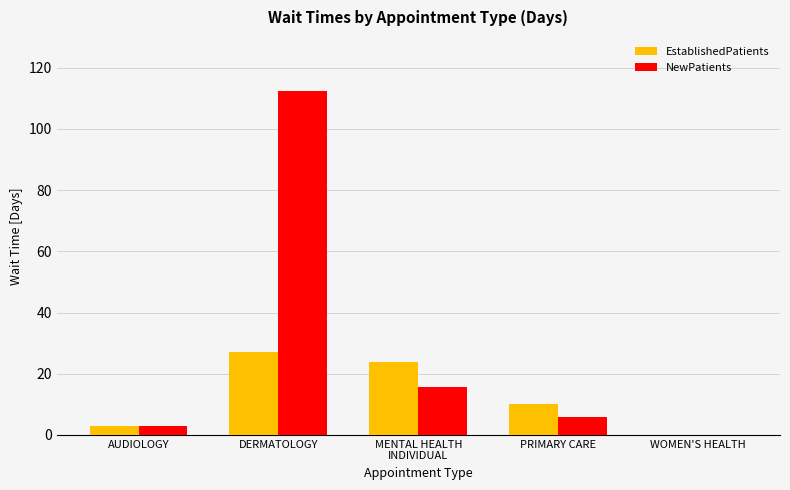

Where is NewPatients nearest to the value 56?

MENTAL HEALTH
INDIVIDUAL